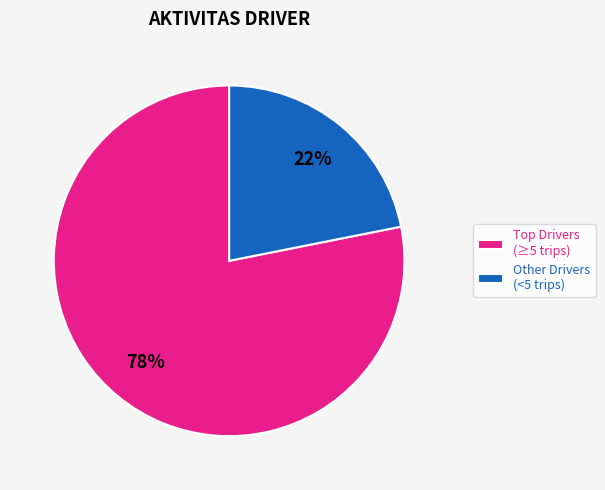

To the nearest percent, what is the average slice percentage?

50%